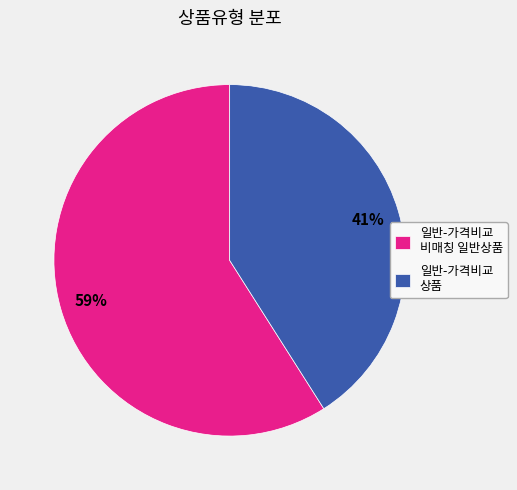

Is it true that 일반-가격비교 비매칭 일반상품 is 72% of the pie?

False